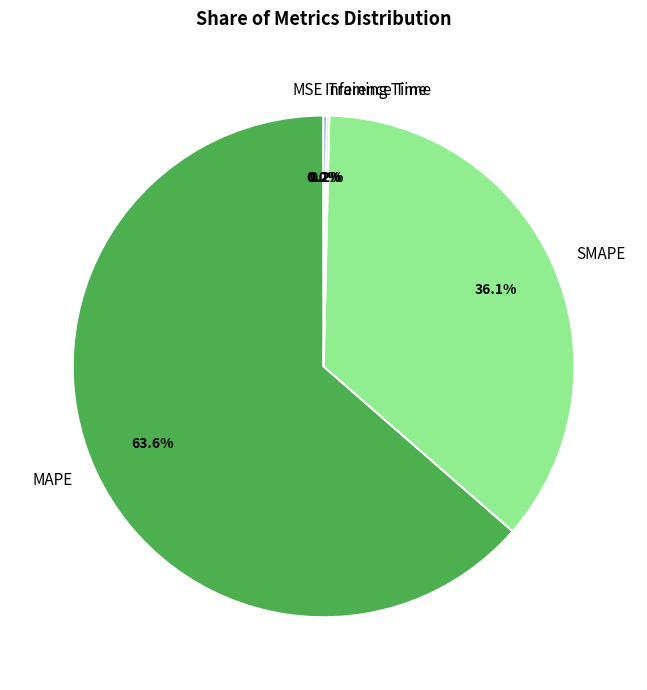

True or false: SMAPE accounts for 36% of the total.

True